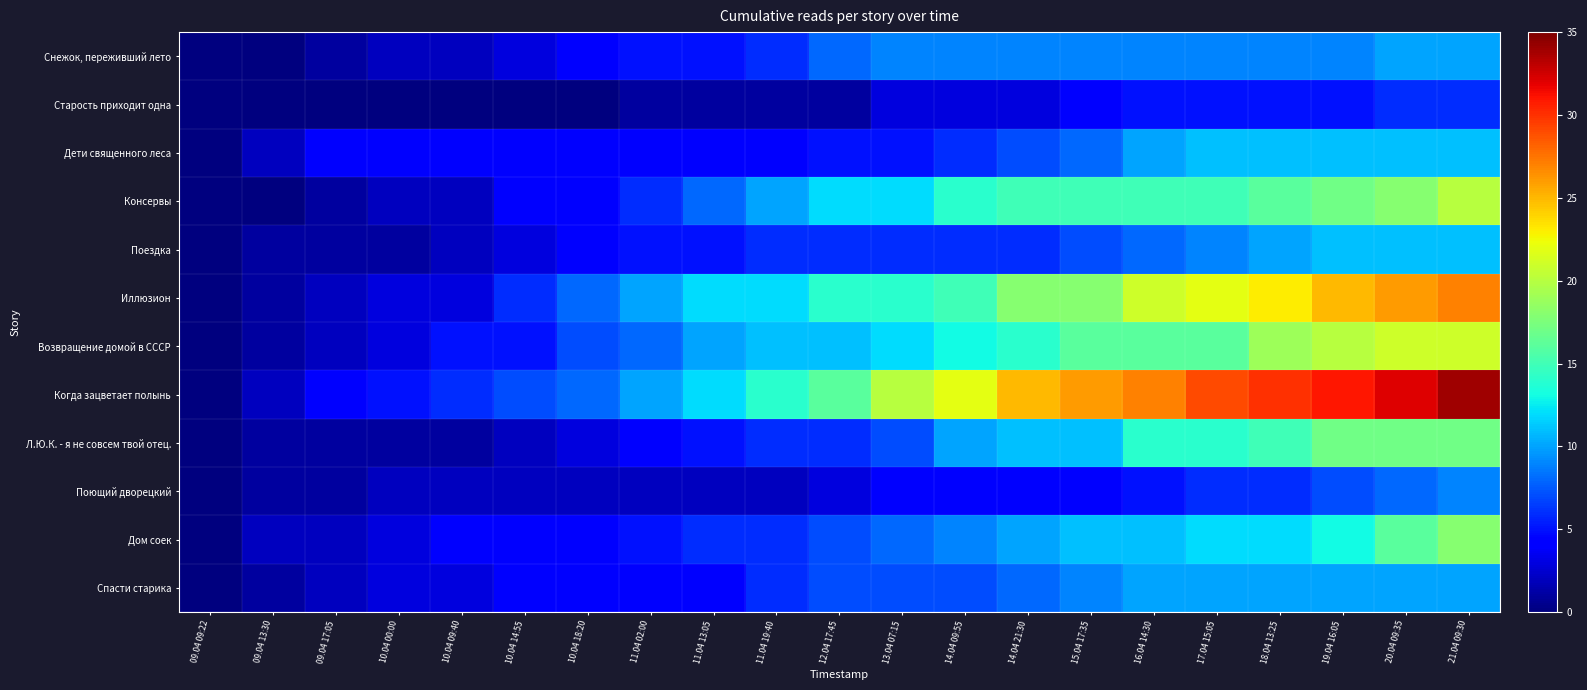

Rank the series at 10.04 00:00 from highest to lowest value.

Когда зацветает полынь, Дети священного леса, Иллюзион, Возвращение домой в СССР, Дом соек, Спасти старика, Снежок, переживший лето, Консервы, Поющий дворецкий, Поездка, Л.Ю.К. - я не совсем твой отец., Старость приходит одна